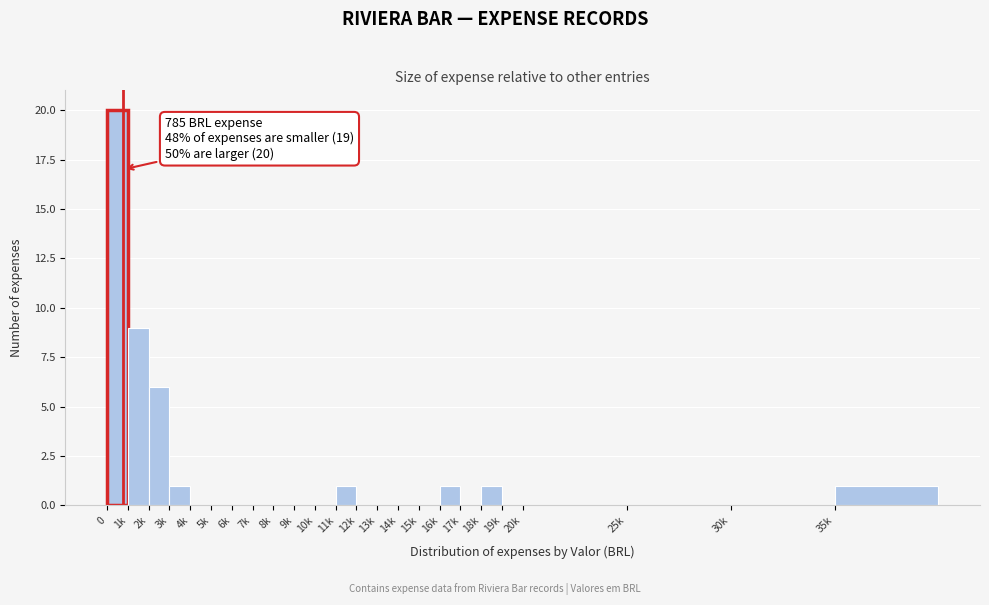

Reading left to right, what are all the values shown in this chart?

0=20	1k=9	2k=6	3k=1	4k=0	5k=0	6k=0	7k=0	8k=0	9k=0	10k=0	11k=1	12k=0	13k=0	14k=0	15k=0	16k=1	17k=0	18k=1	19k=0	20k=0	25k=0	30k=0	35k=1